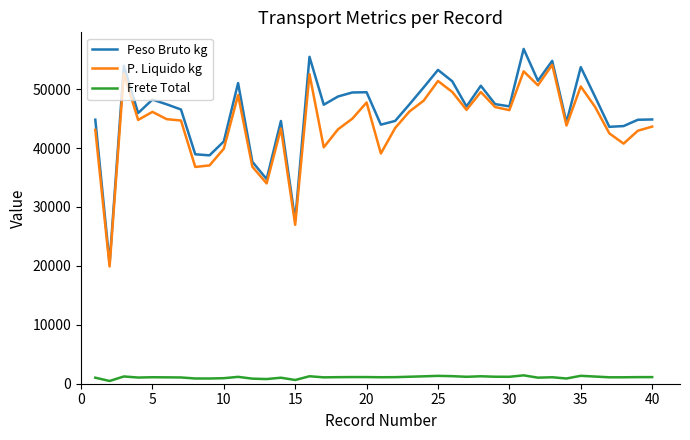

True or false: Frete Total and P. Liquido kg cross at least once.

False